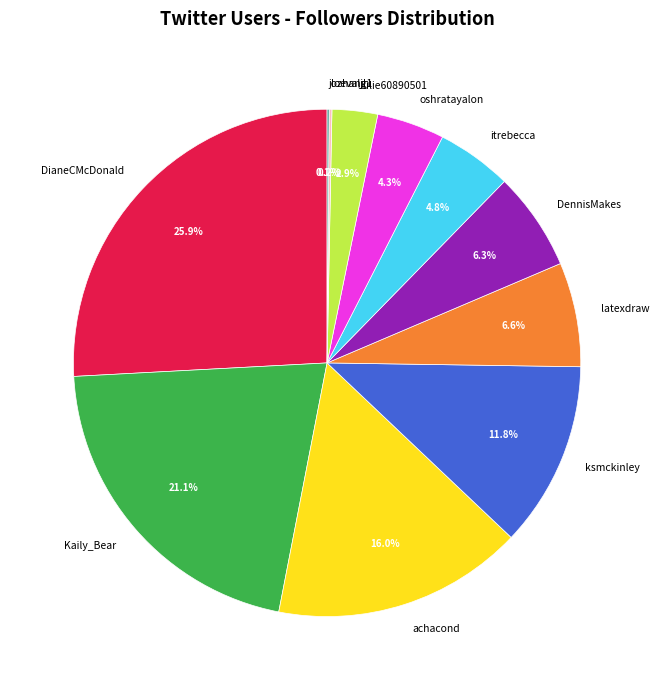

To the nearest percent, what is the average slice percentage?

9%